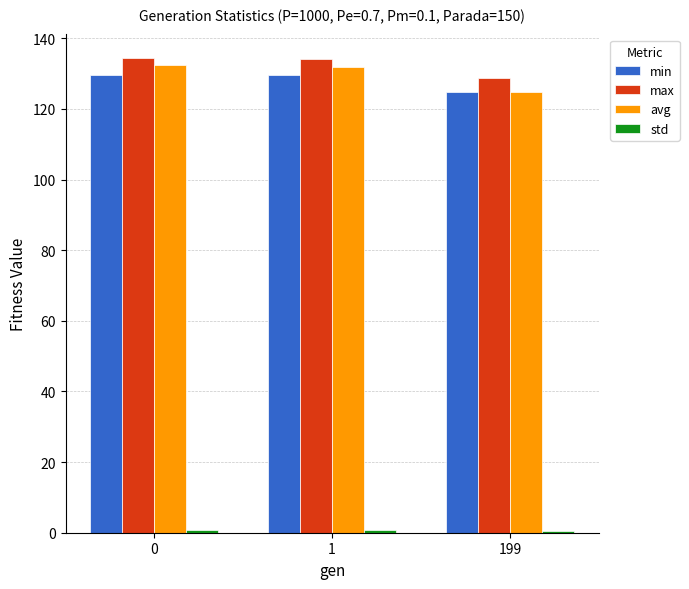

Read the avg value at 1.

131.9